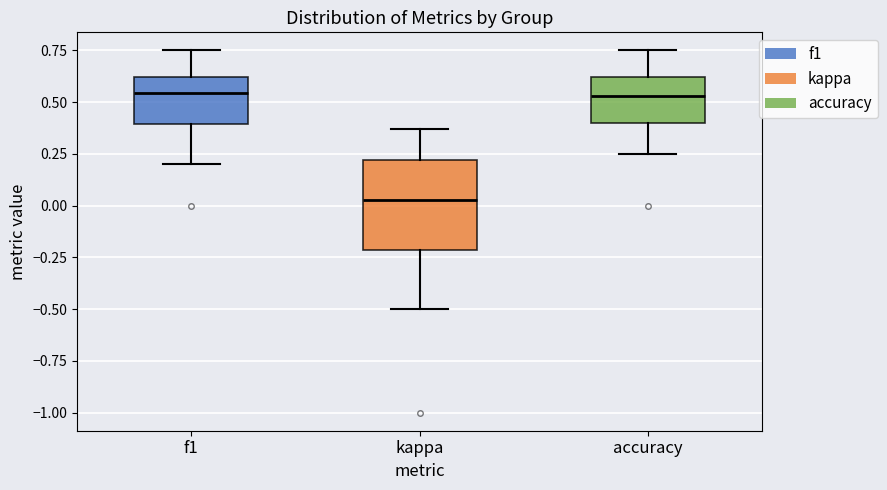

Reading left to right, transcribe this box plot: for each box, give where its median line is, the range the box spans, and where its two whiskers end, as read against the y-axis. The values are not printed on the chart, so give them approximately, as read against the axis.

f1: median 0.55, box 0.40 to 0.60, whiskers 0.20 to 0.75
kappa: median 0.05, box -0.20 to 0.20, whiskers -0.50 to 0.35
accuracy: median 0.55, box 0.40 to 0.60, whiskers 0.25 to 0.75